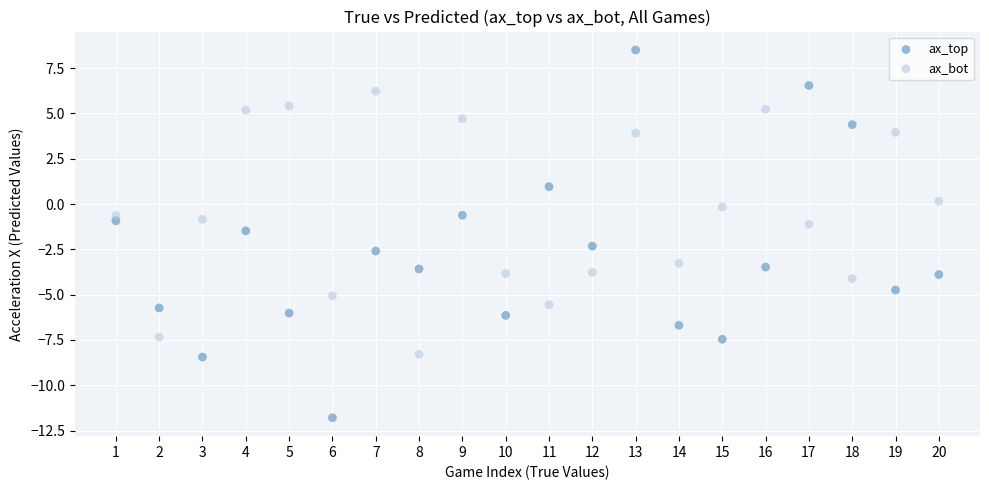

Which series reaches the maximum Y coordinate?

ax_top